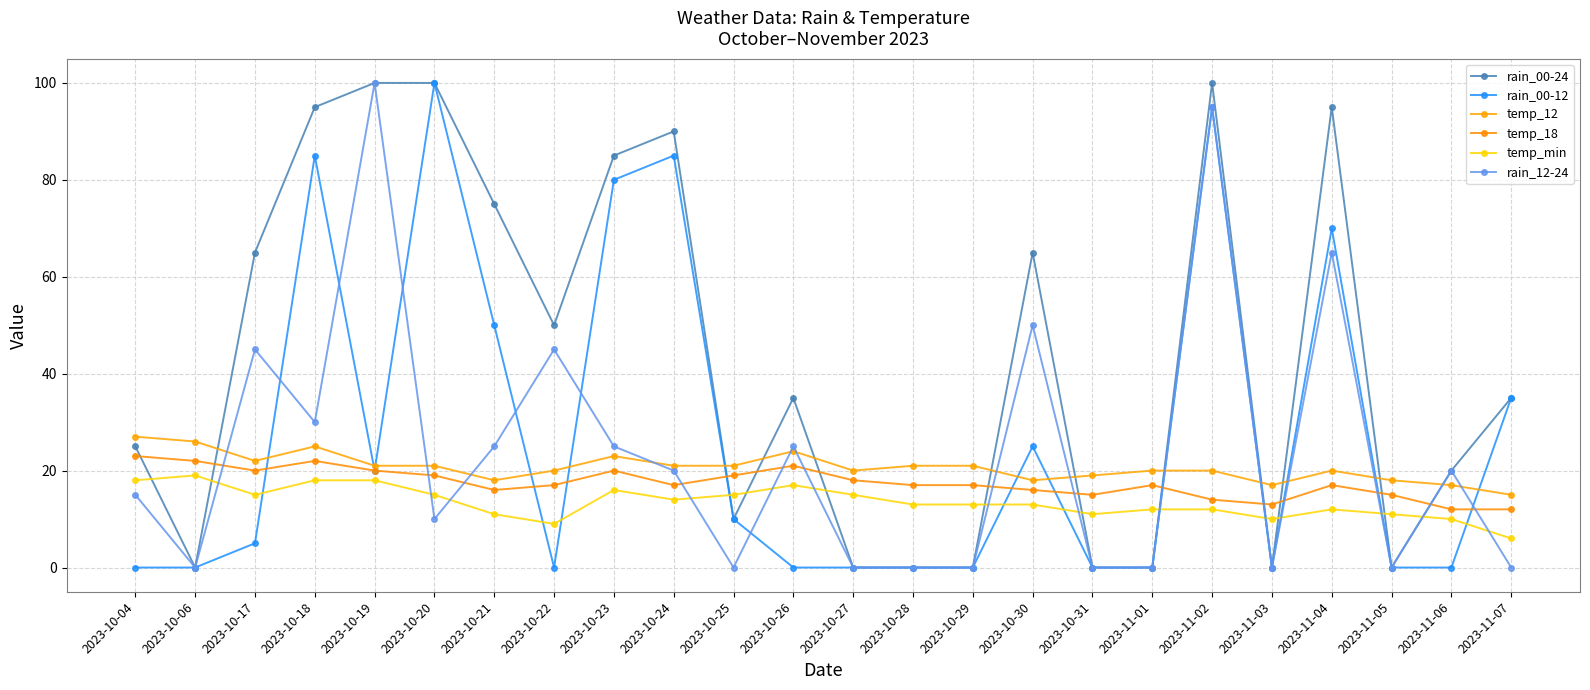

What is the value of the temp_min point at the 13th from the left?

15